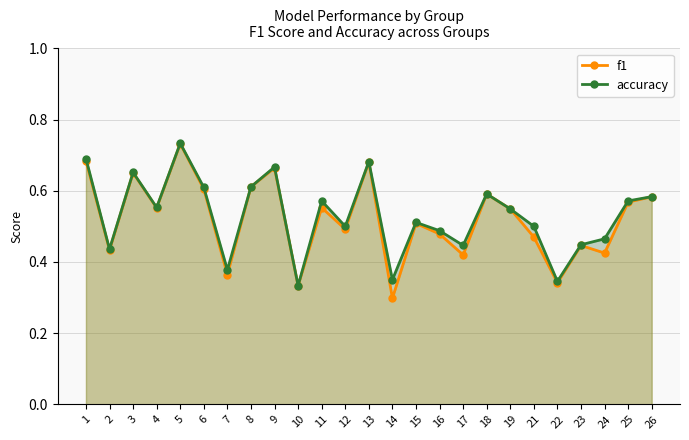

Which series has the widest spread of values?

f1